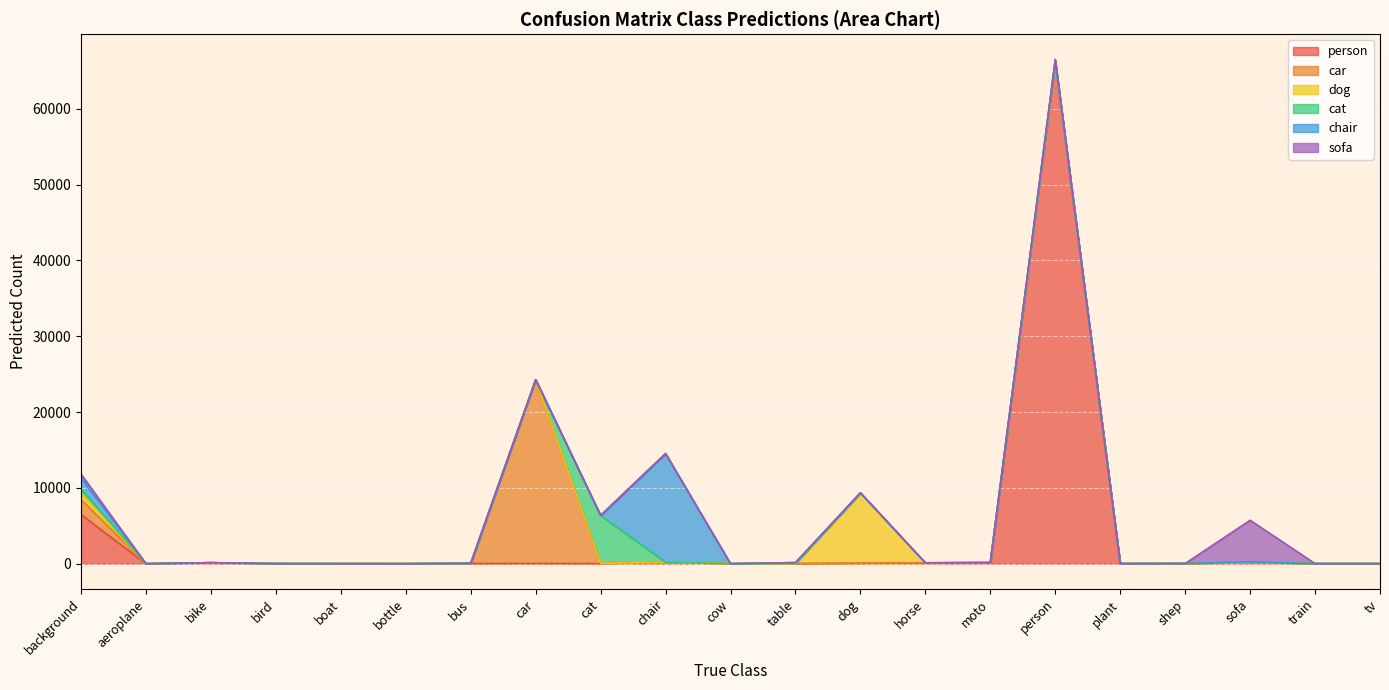

Is it true that chair equals 0 at aeroplane?

True